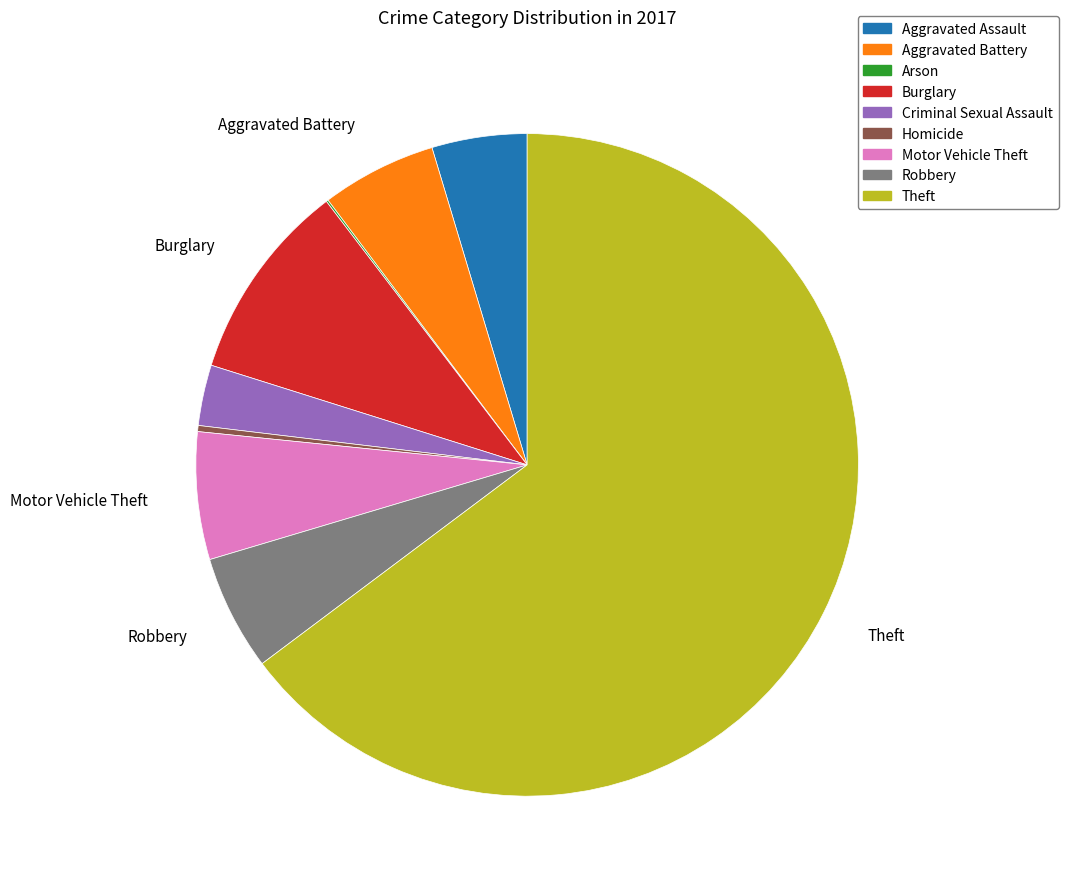

The Aggravated Assault slice represents 5% of the pie. True or false?

True